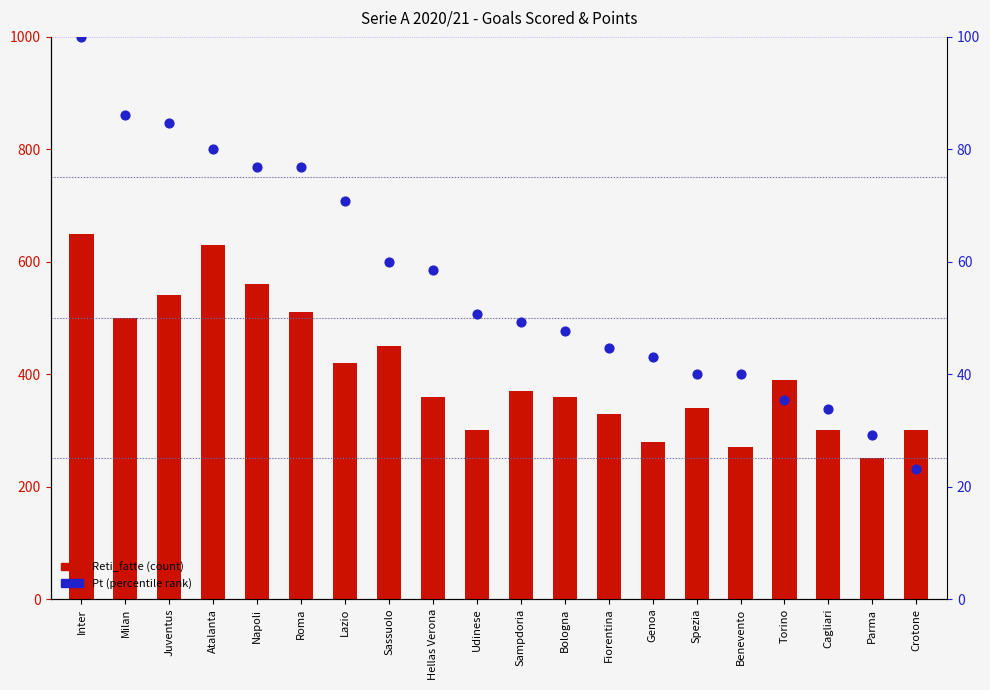

At which category is the sum across all series the highest?

Inter